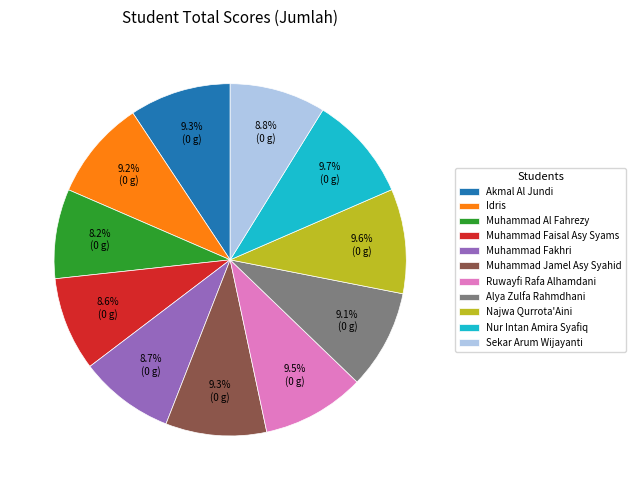

Combined, what portion of the pie is Muhammad Fakhri and Muhammad Faisal Asy Syams?

17.3%